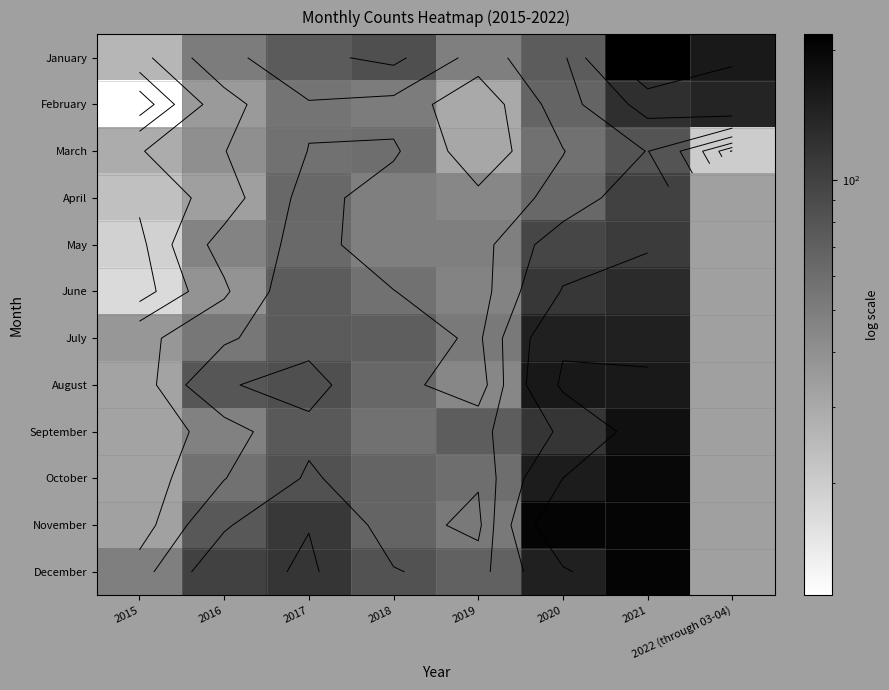

What is the greatest value displayed?

217